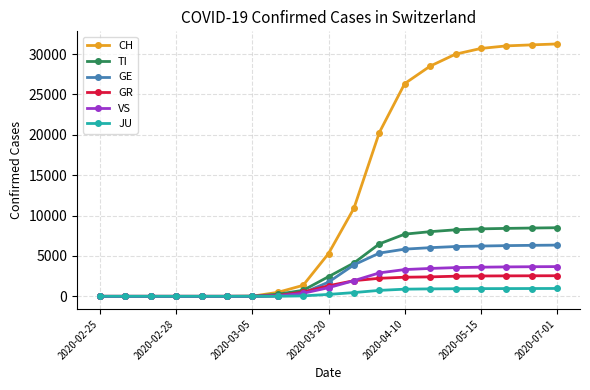

Which series has the widest spread of values?

CH